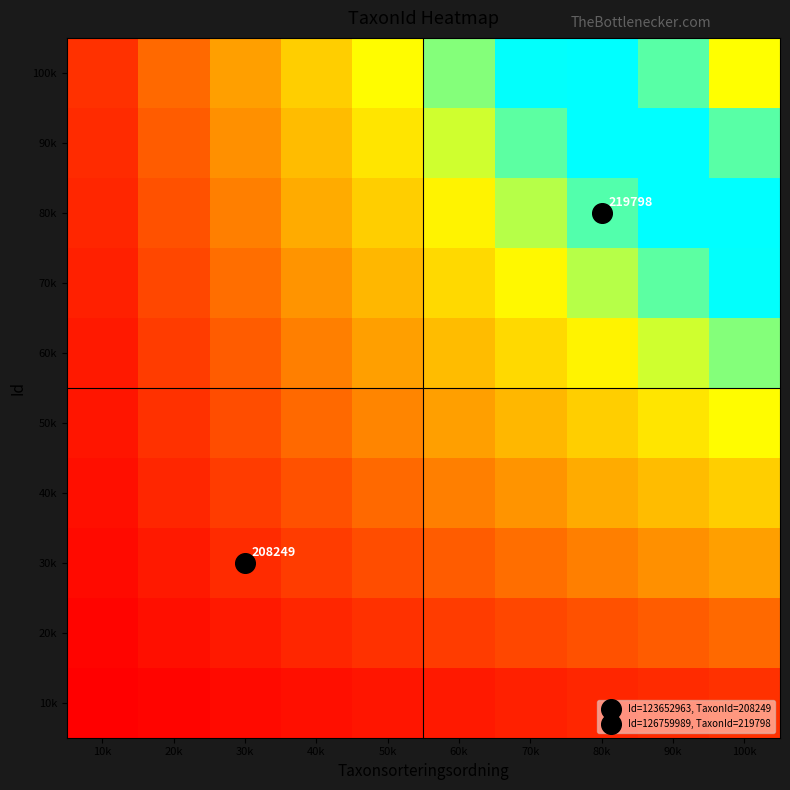

Which category has the highest value across all series?

100k